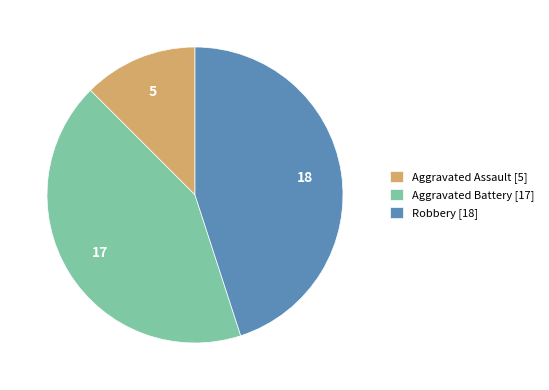

Is the sum of Robbery [18] and Aggravated Battery [17] greater than half?

Yes